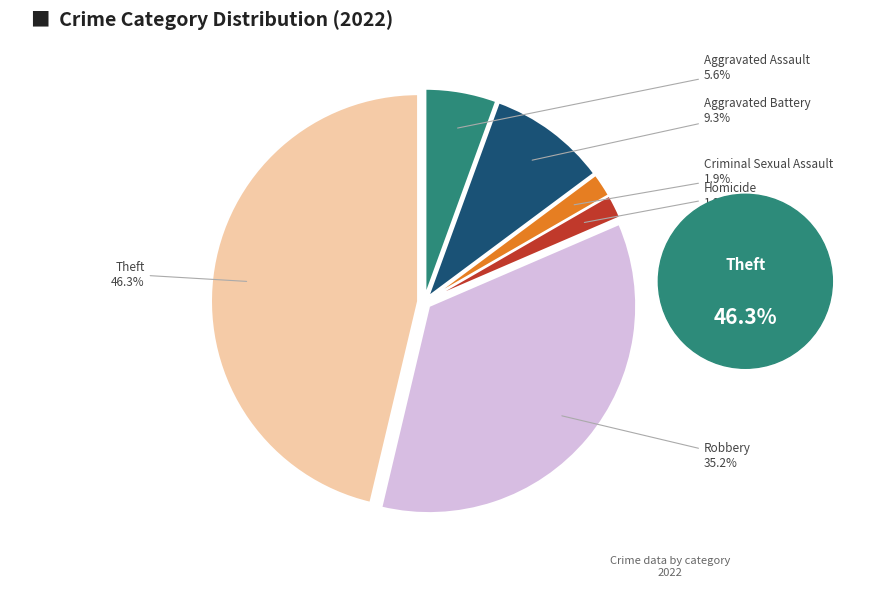

To the nearest percent, what is the difference between the largest and smallest slice percentages?

44%